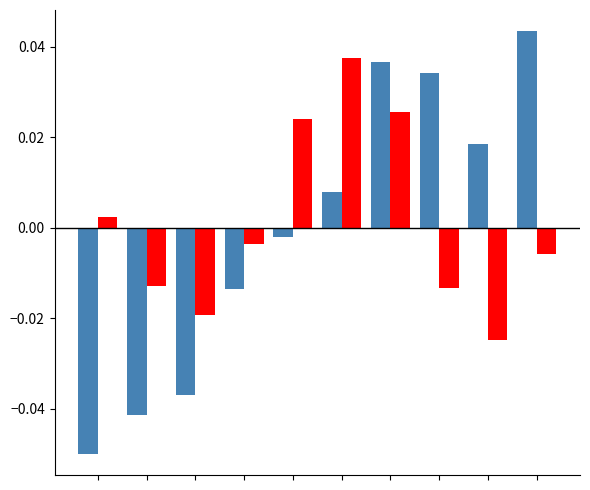

Are the bars horizontal?

No